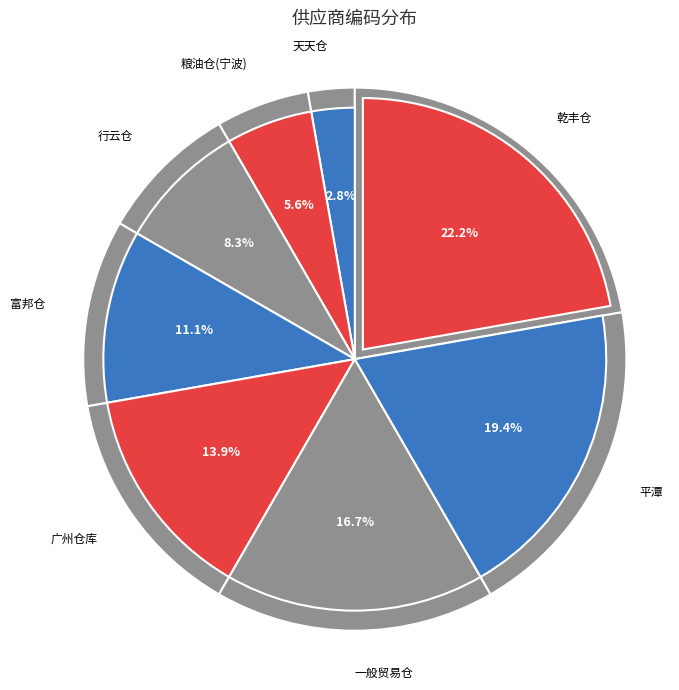

Does 富邦仓 represent more than half of the total?

No